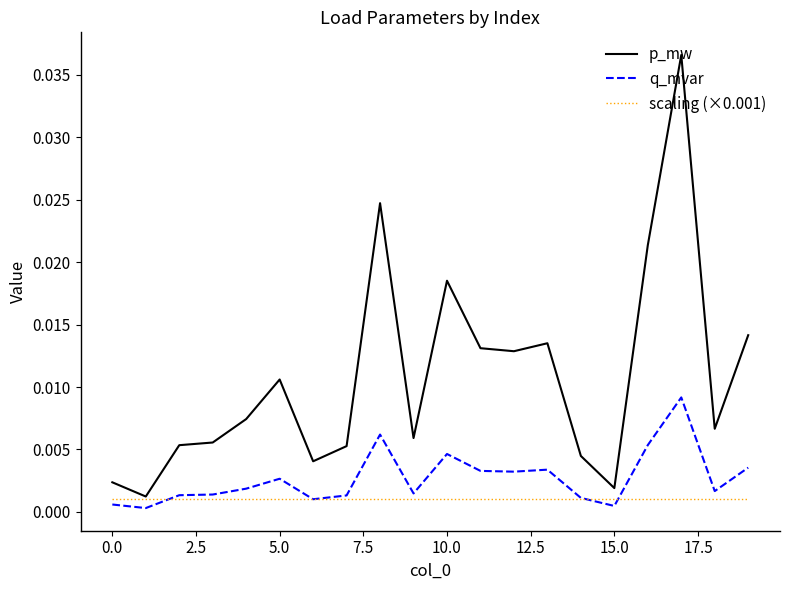

Is this an area chart (filled region under the line)?

No